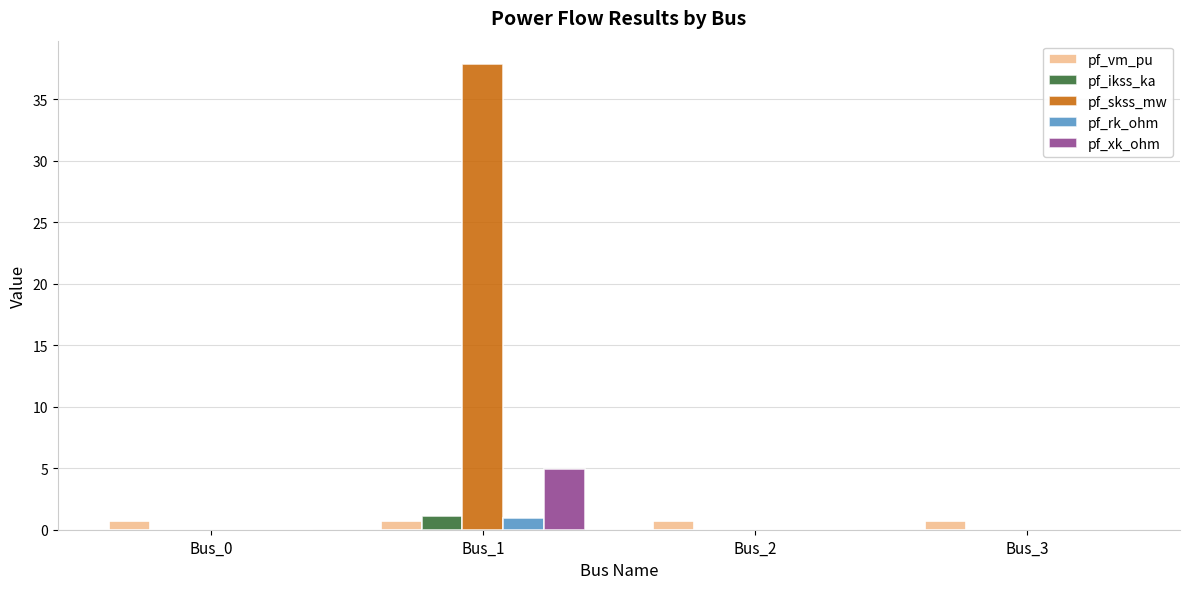

Reading right to left, transcribe all the data shown in this chart.

pf_vm_pu: 0.7	0.7	0.7	0.7
pf_ikss_ka: 0.0	0.0	1.1	0.0
pf_skss_mw: 0.0	0.0	37.9	0.0
pf_rk_ohm: 0.0	0.0	1.0	0.0
pf_xk_ohm: 0.0	0.0	5.0	0.0